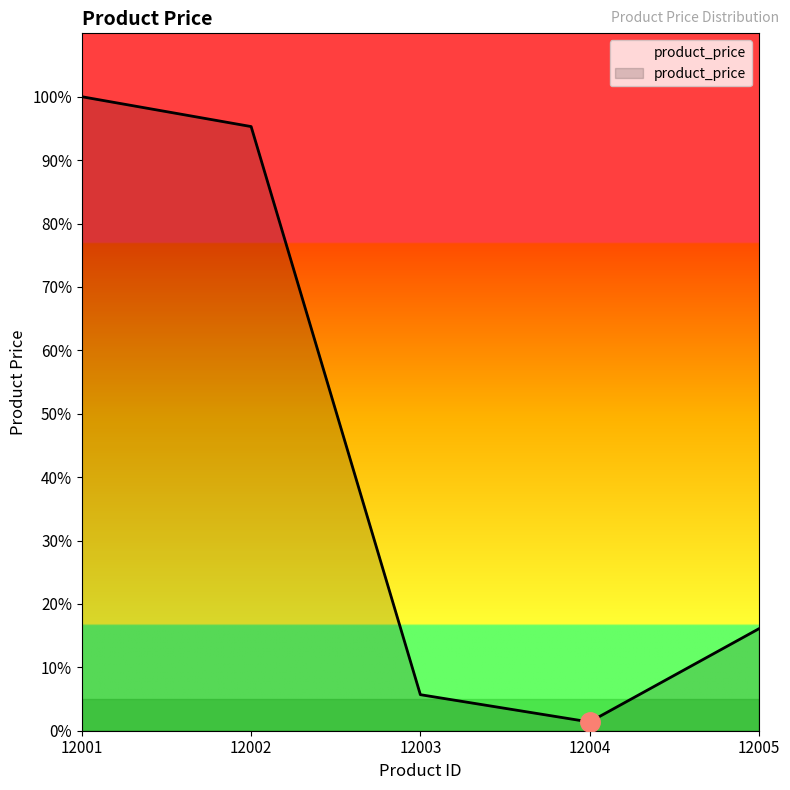

Does the chart have visible grid lines?

No